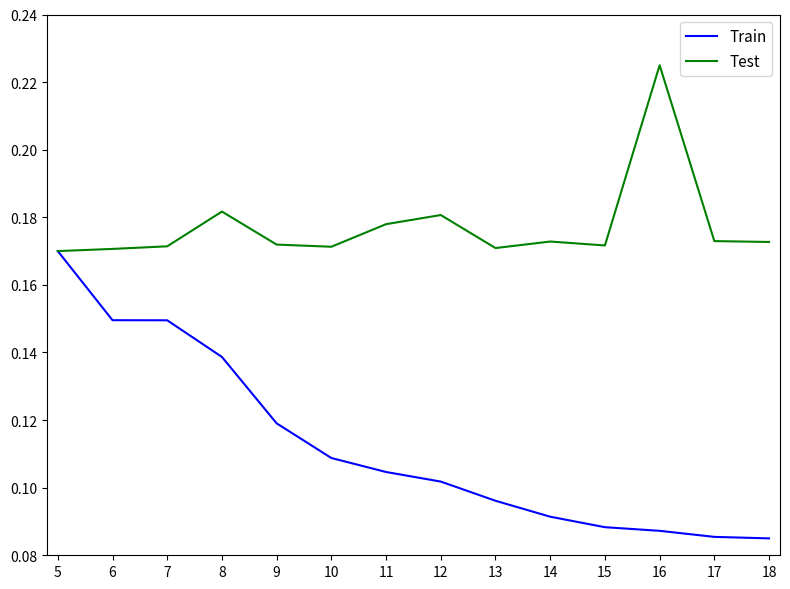

What is the total value across all series at 9?

0.3